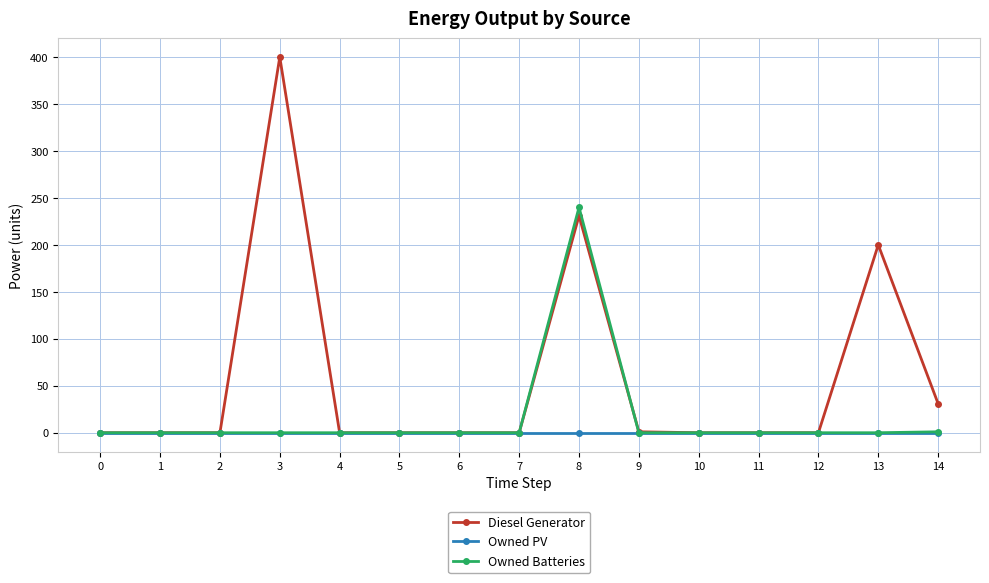

Which series has the largest total across all categories?

Diesel Generator